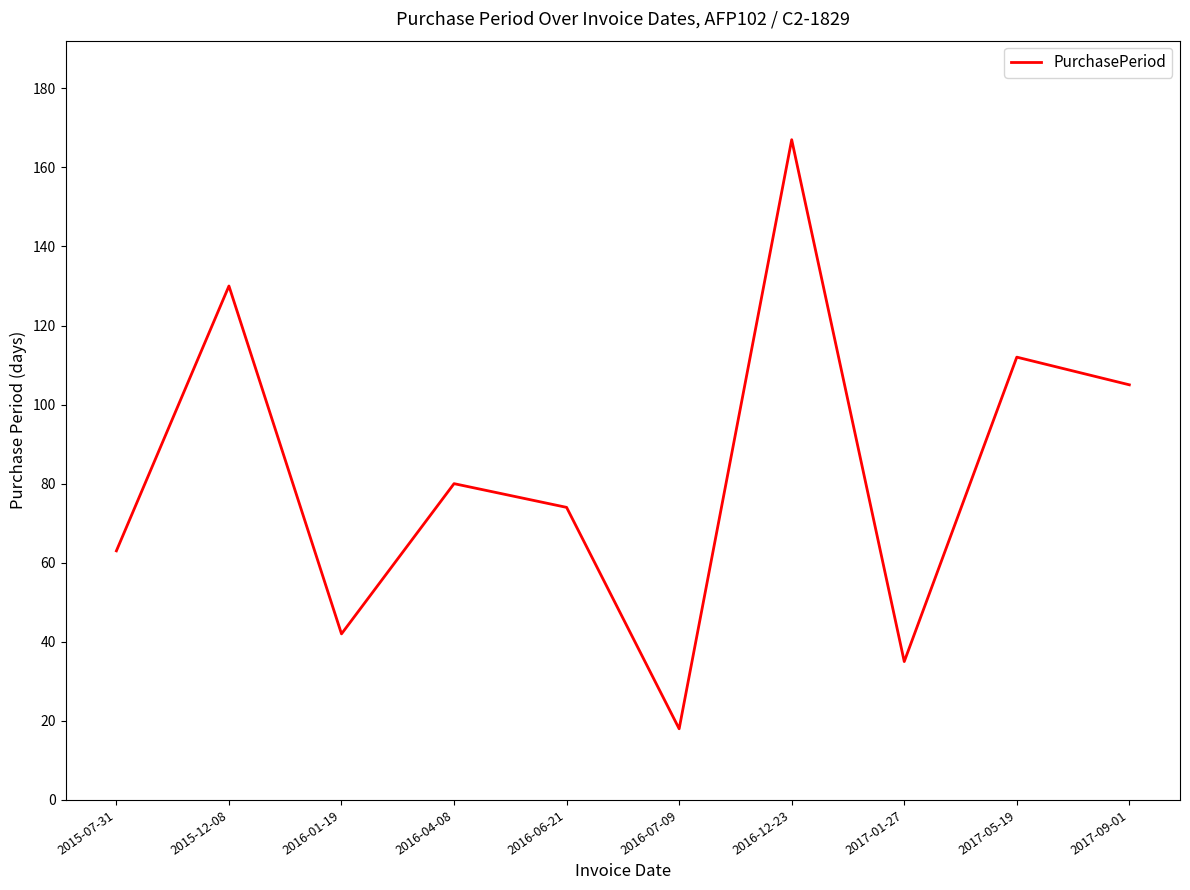

The chart shows a value of 12 at 2016-01-19. True or false?

False